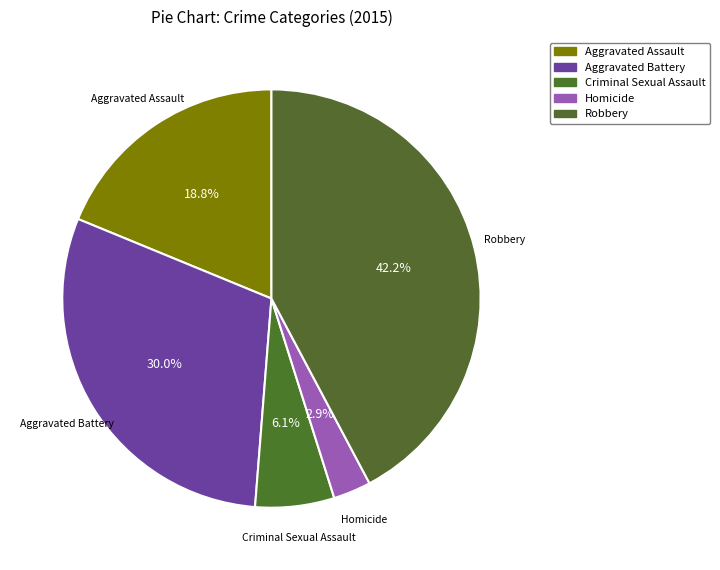

True or false: Aggravated Battery accounts for 22% of the total.

False